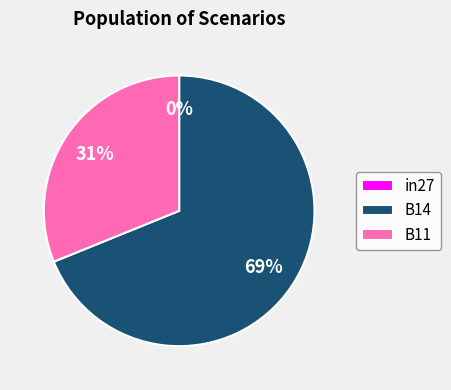

To the nearest percent, what is the combined percentage of in27 and B11?

31%